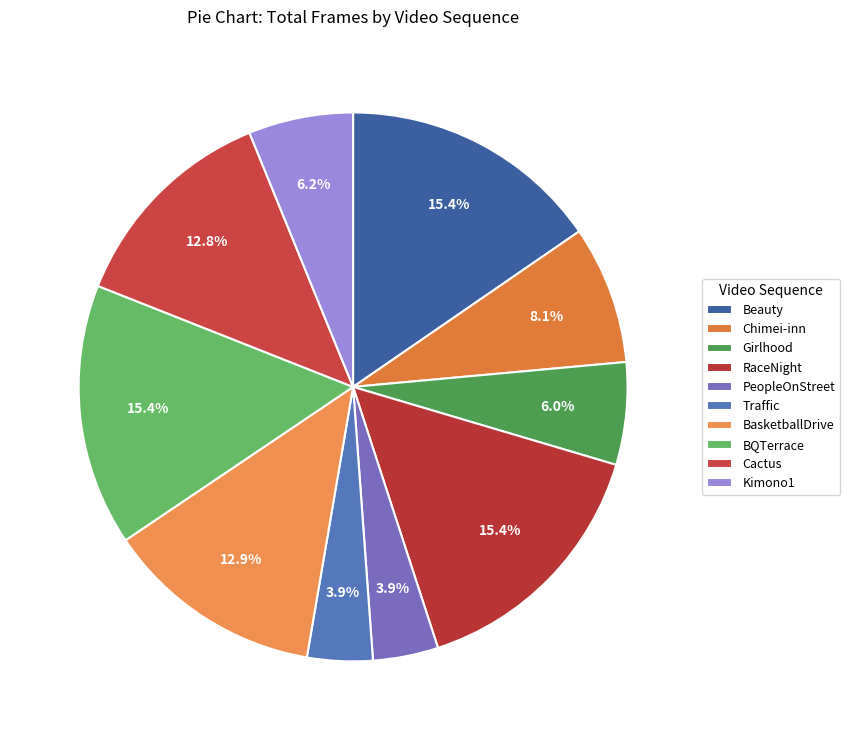

True or false: BQTerrace accounts for 3% of the total.

False